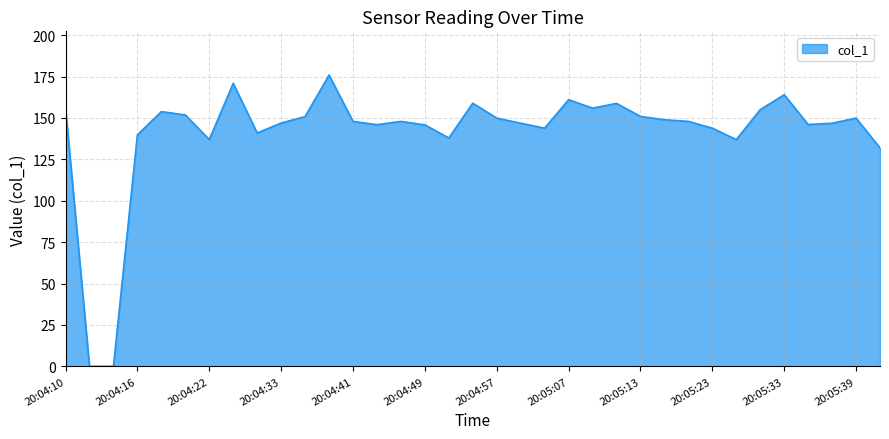

What is the difference between the maximum and minimum values?

175.9